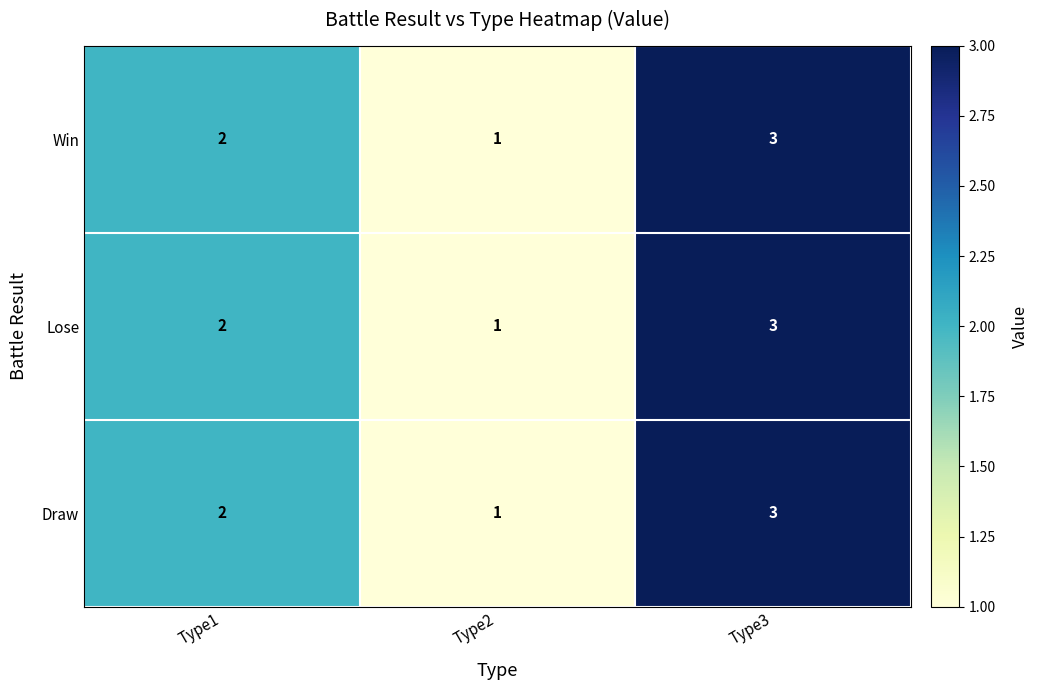

The value of Lose at Type1 is 2. True or false?

True